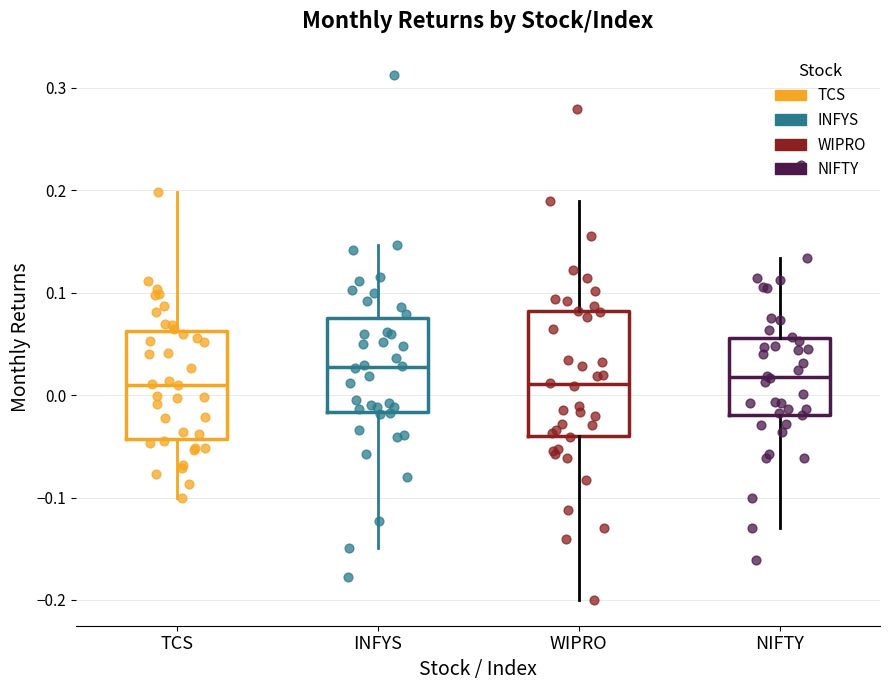

Which box is the tallest, from its lower edge to its upper edge?

WIPRO